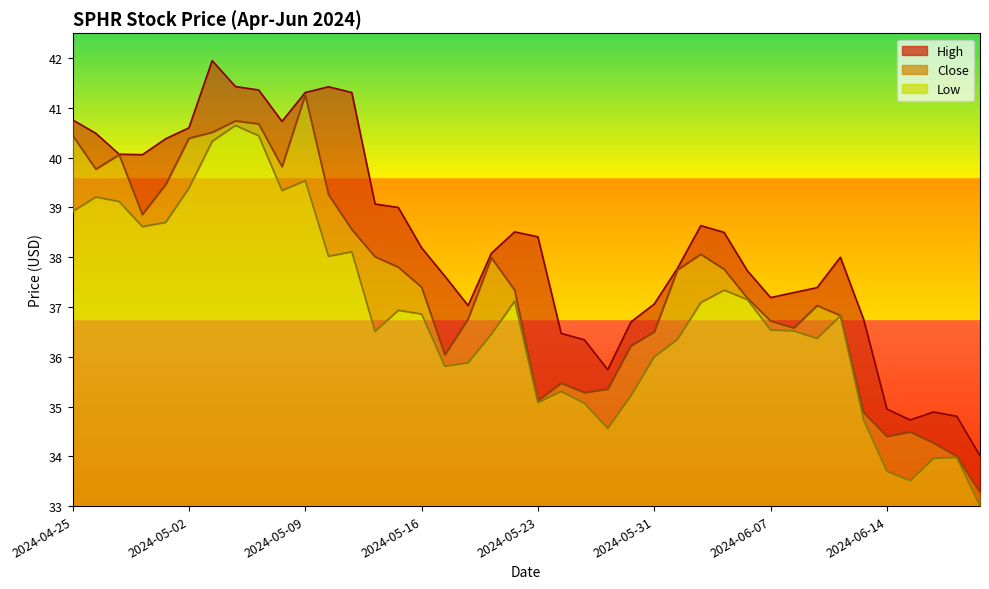

At which label is High closest to 37?

2024-05-20